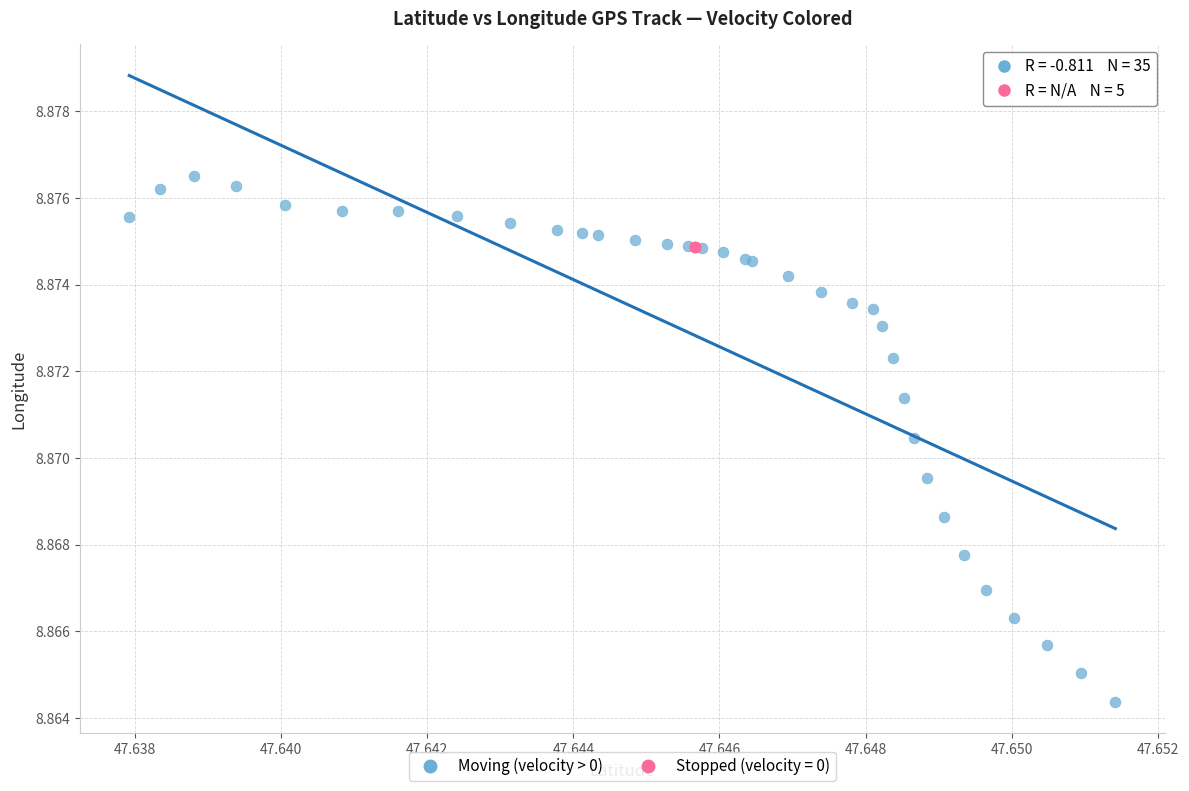

Which series reaches the minimum Y coordinate?

Moving (velocity > 0)